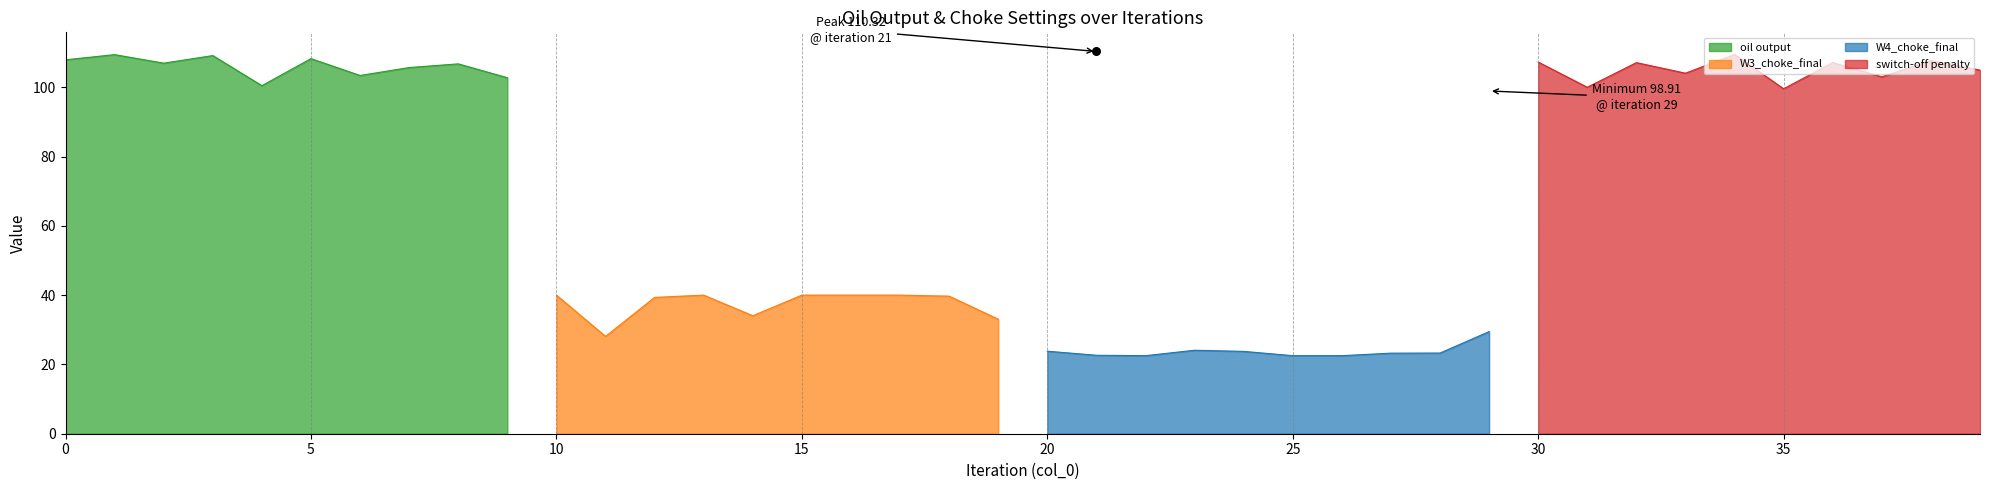

What is the minimum value for oil output?

100.4